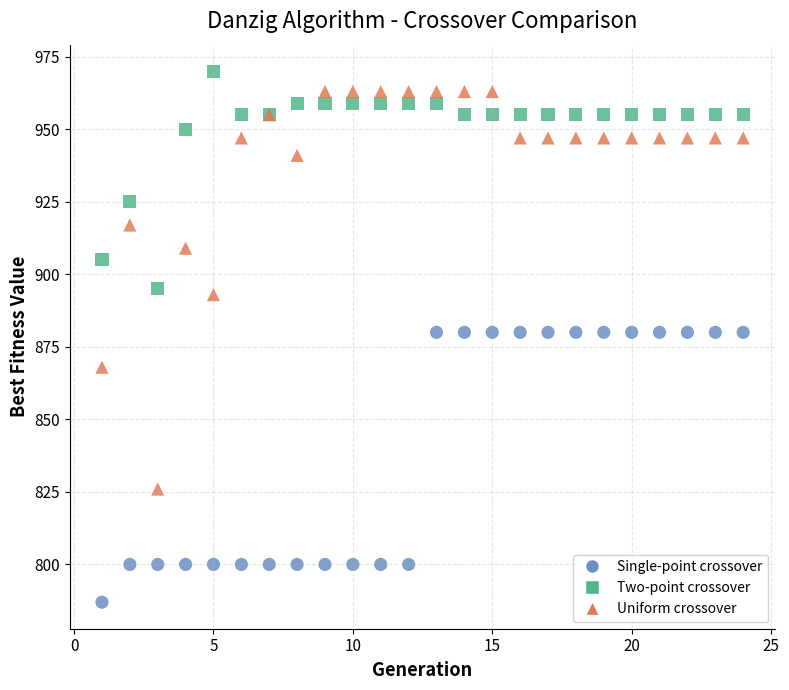

Which series has the largest Y range (max minus min)?

Uniform crossover